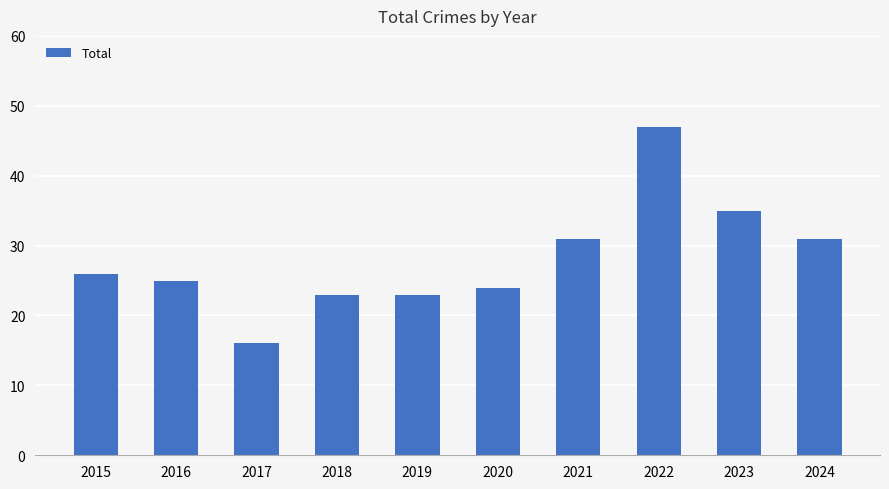

What is the change in value from 2015 to 2017?

-10